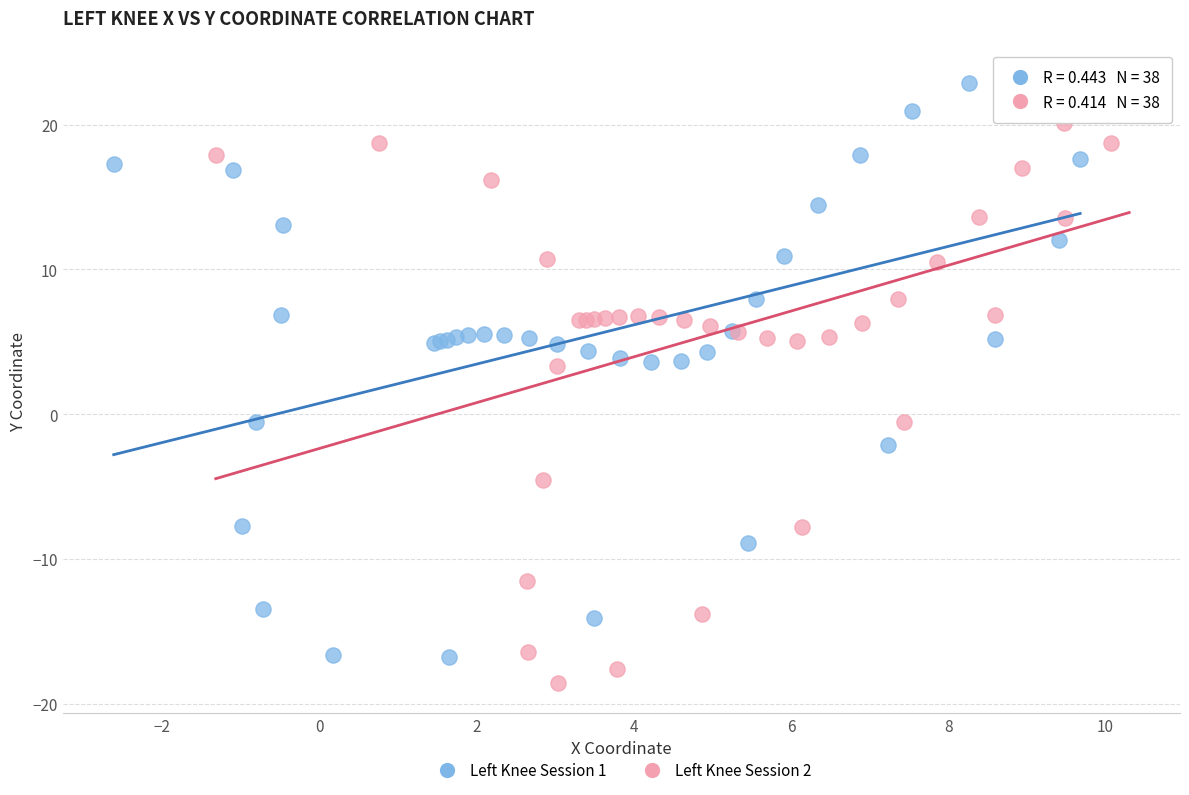

Which series has the largest Y range (max minus min)?

Left Knee Session 2